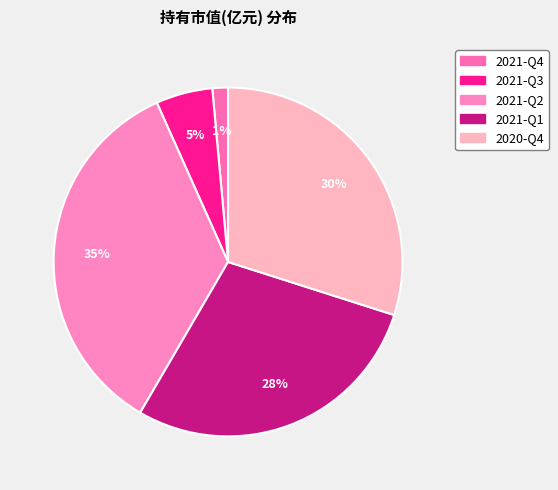

How many segments does this pie chart have?

5